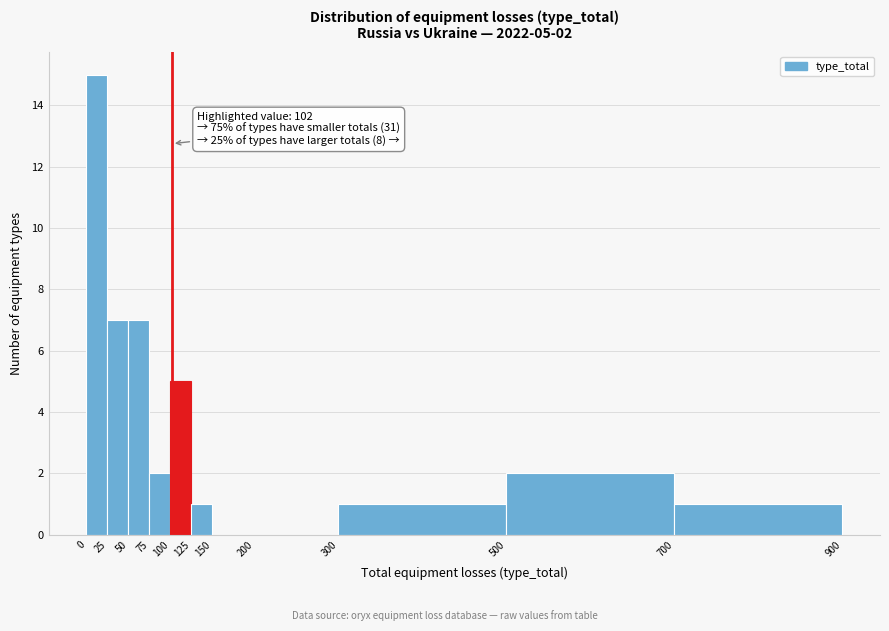

Over which range of the x-axis is the bar tallest?

0 to 25